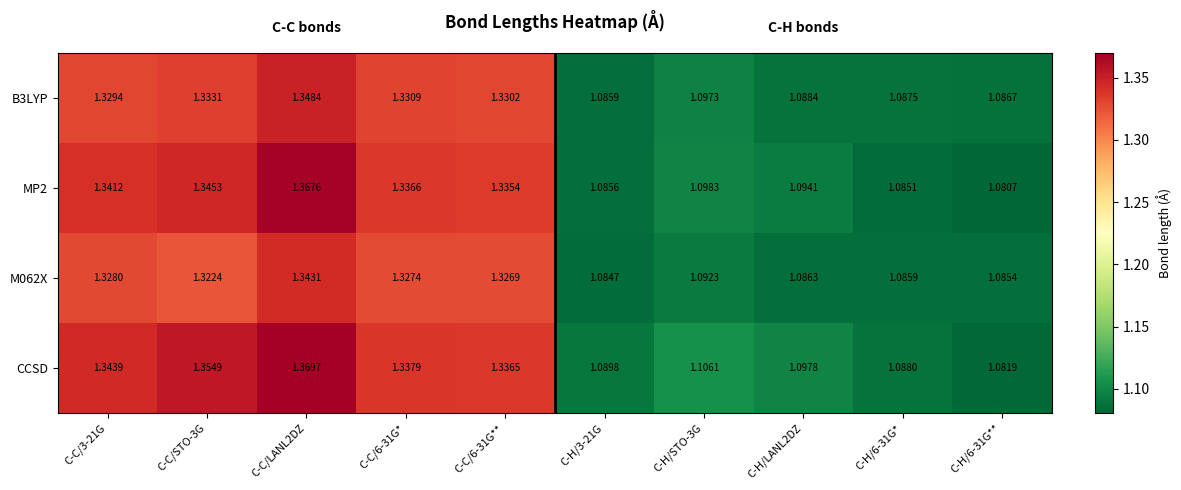

Which series changed the most between C-C/LANL2DZ and C-C/6-31G**?

CCSD